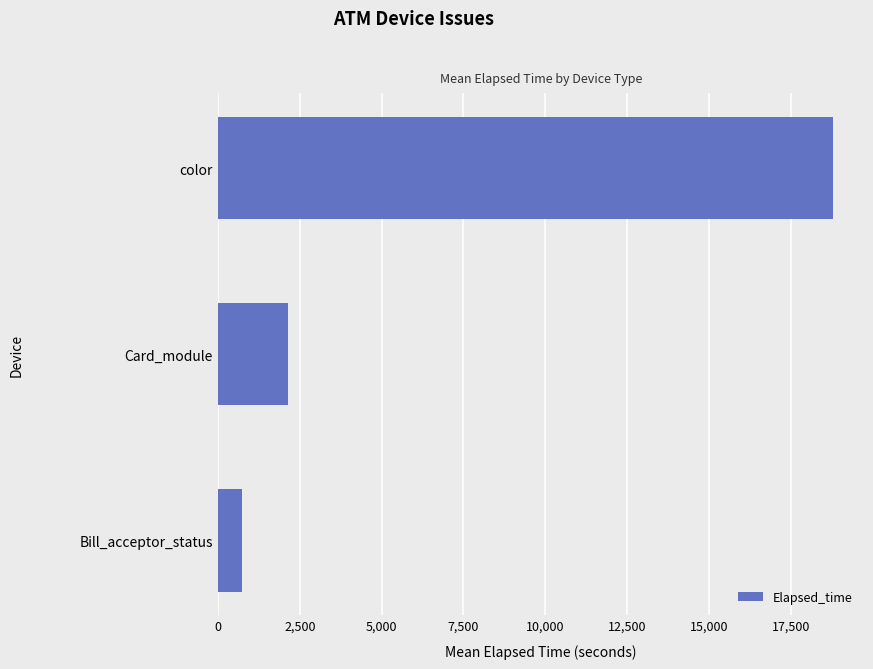

Rank the categories by value from highest to lowest.

color, Card_module, Bill_acceptor_status